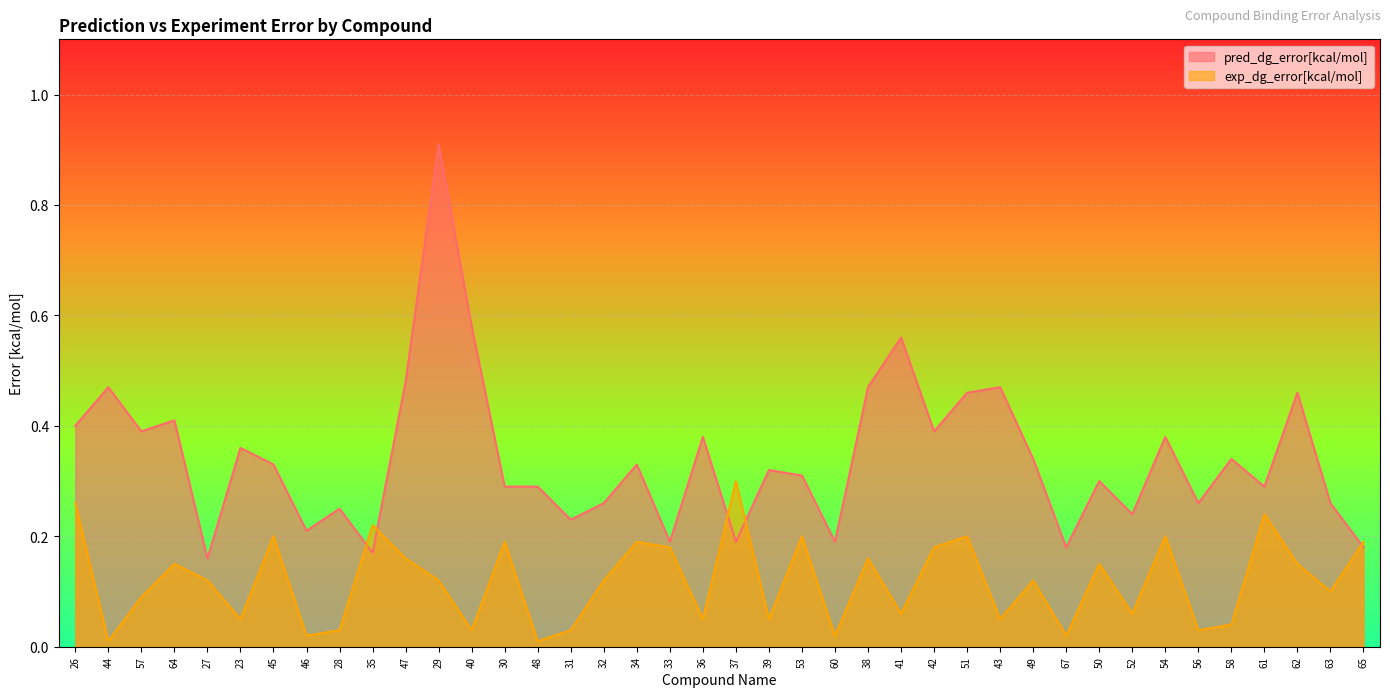

Where is exp_dg_error[kcal/mol] nearest to the value 0?

44